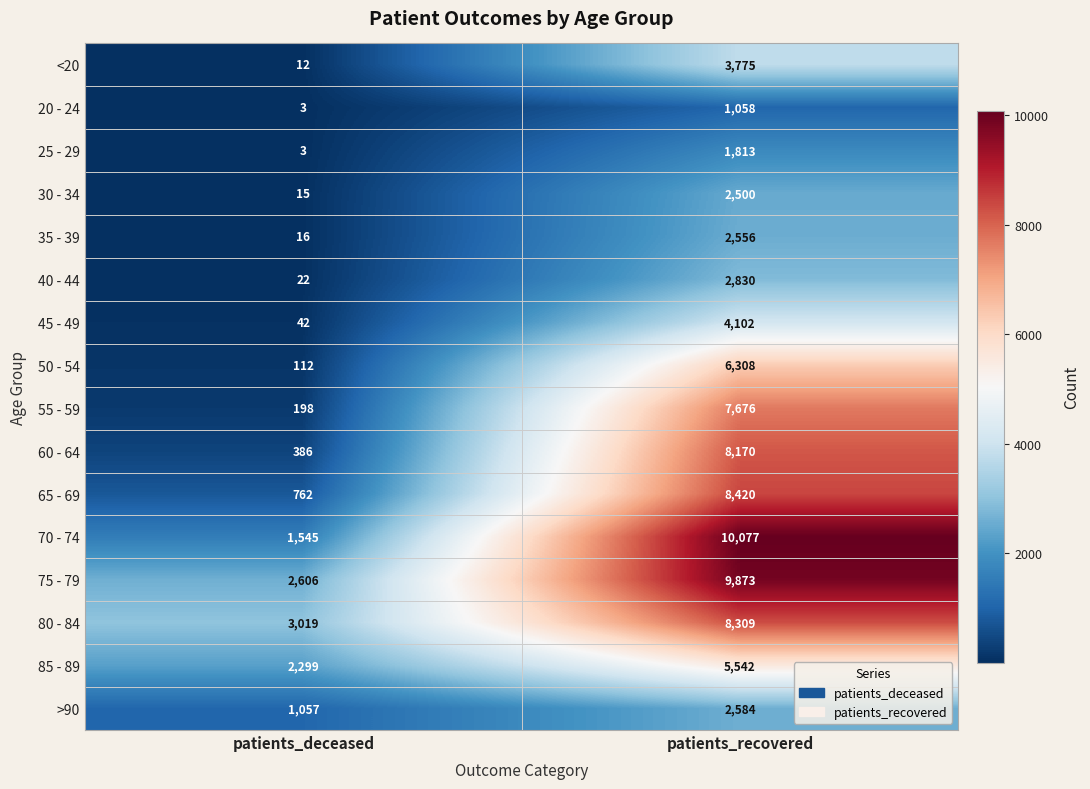

What is the spread (max minus min) of values at patients_deceased?

3016